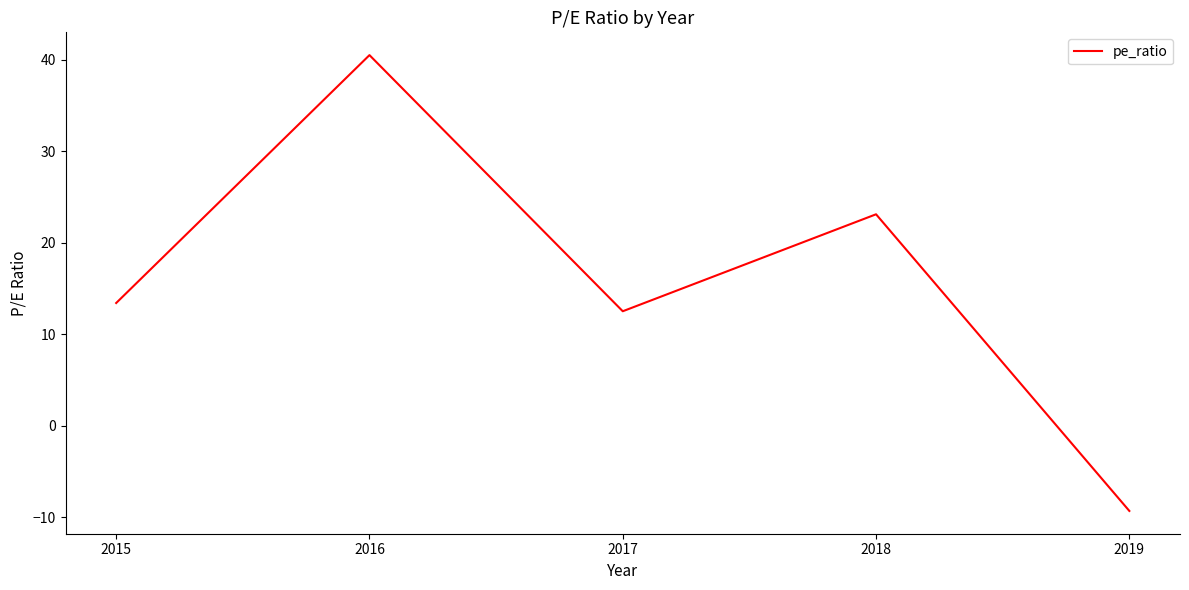

List the labels in order of value, smallest first.

2019, 2017, 2015, 2018, 2016